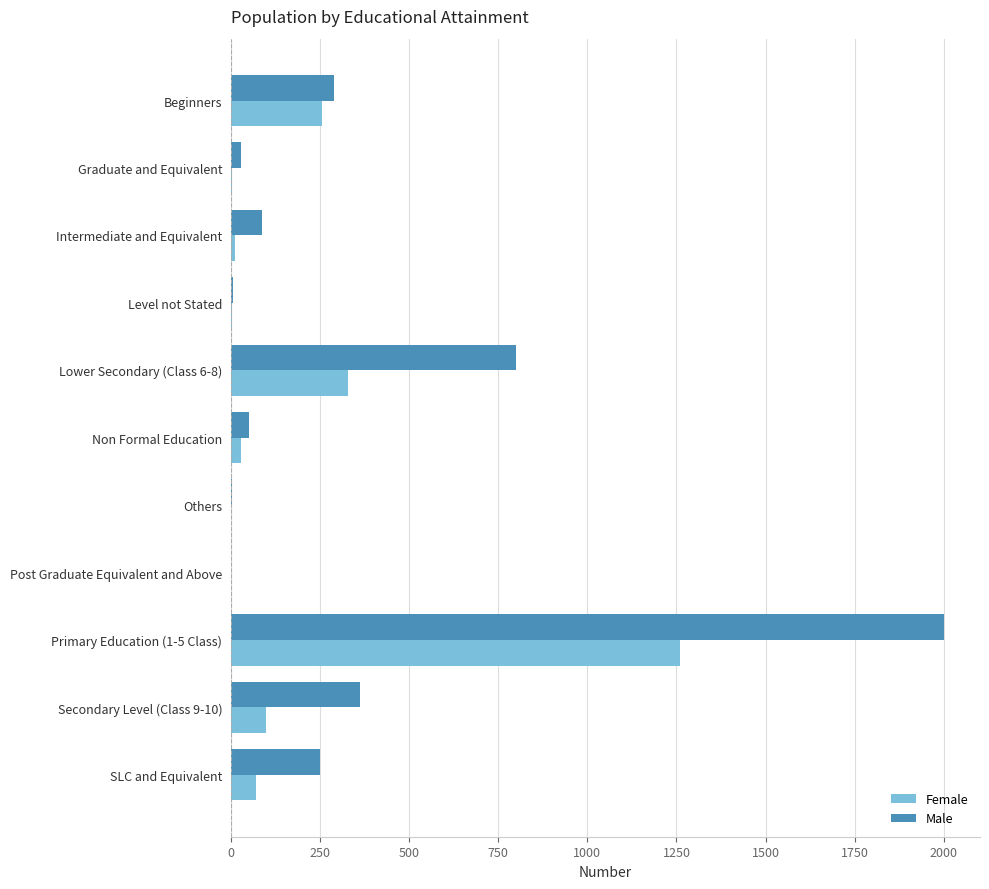

Count the number of data series in this chart.

2